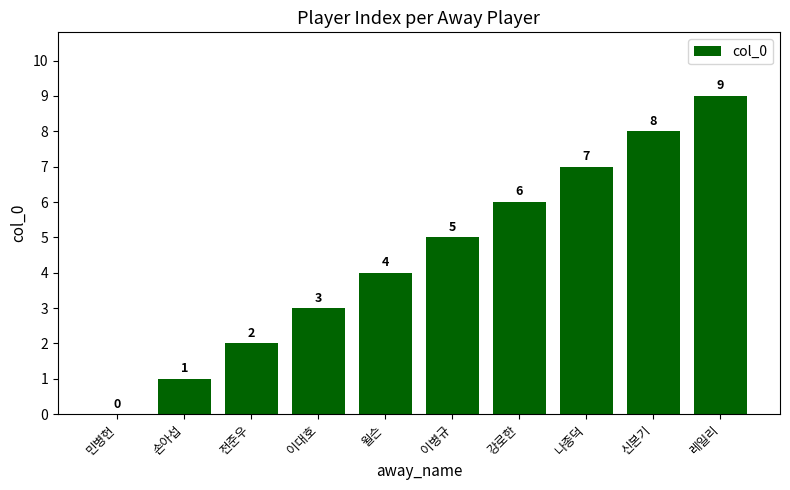

Is it true that the value at 전준우 is 2?

True